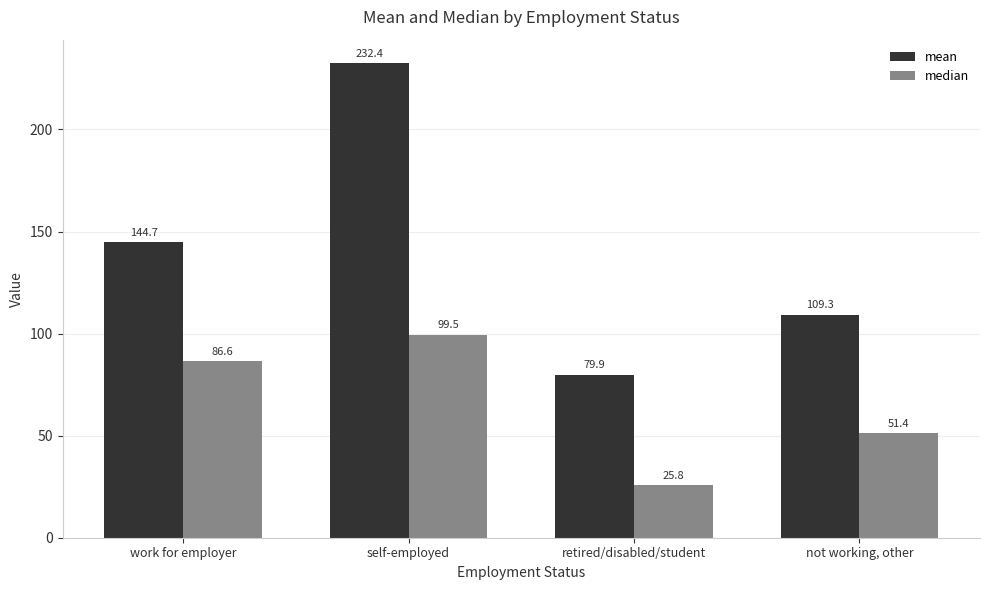

Which series has the largest range (max minus min)?

mean